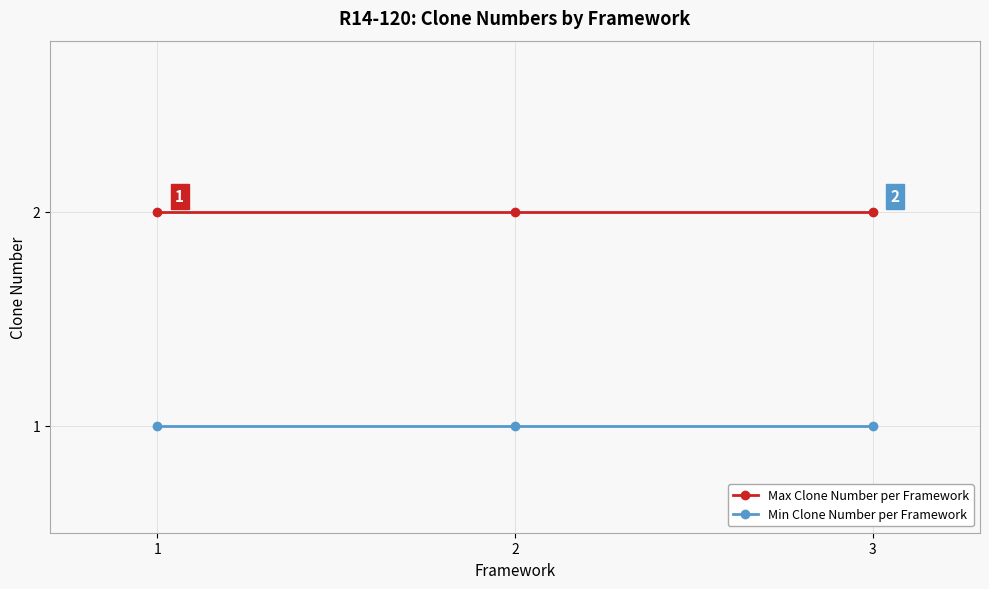

The value of Max Clone Number per Framework at 3 is 2. True or false?

True